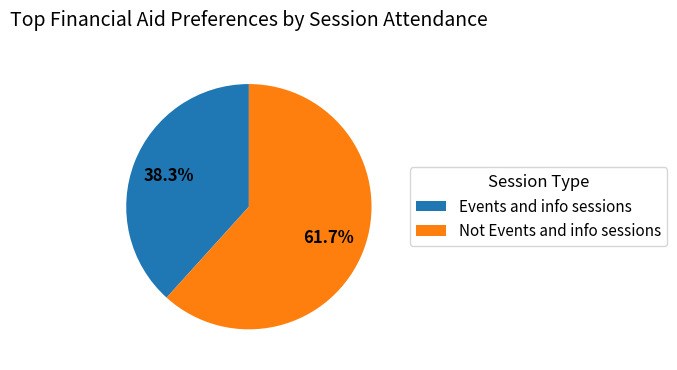

Combined, what portion of the pie is Not Events and info sessions and Events and info sessions?

100.0%